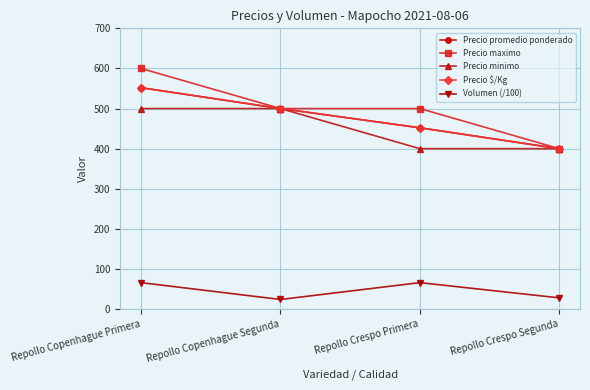

Between Repollo Copenhague Primera and Repollo Copenhague Segunda, which series saw the biggest shift?

Precio maximo